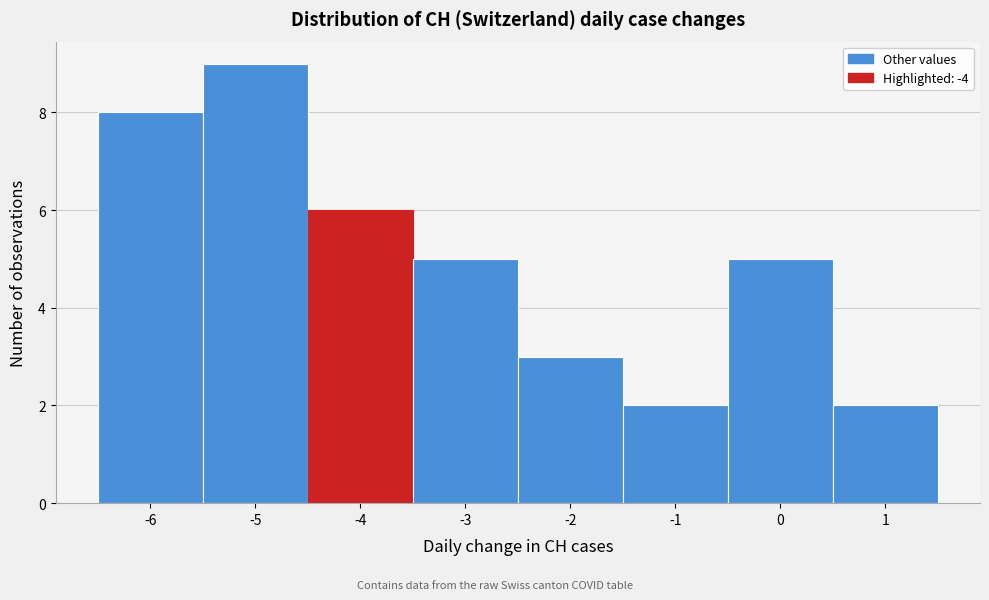

Reading left to right, list every bar in this chart as the range it spans on the x-axis followed by its height. The values are not printed on the chart, so give them approximately, as read against the axis.

-6.5 to -5.5: 8
-5.5 to -4.5: 9
-4.5 to -3.5: 6
-3.5 to -2.5: 5
-2.5 to -1.5: 3
-1.5 to -0.5: 2
-0.5 to 0.5: 5
0.5 to 1.5: 2